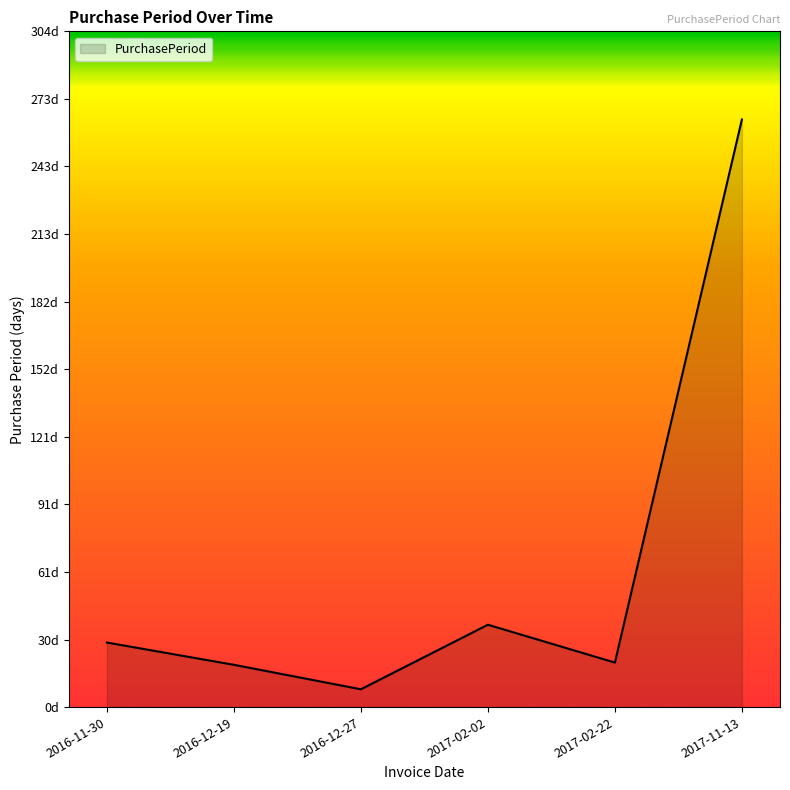

At which label is the value closest to 136?

2017-02-02